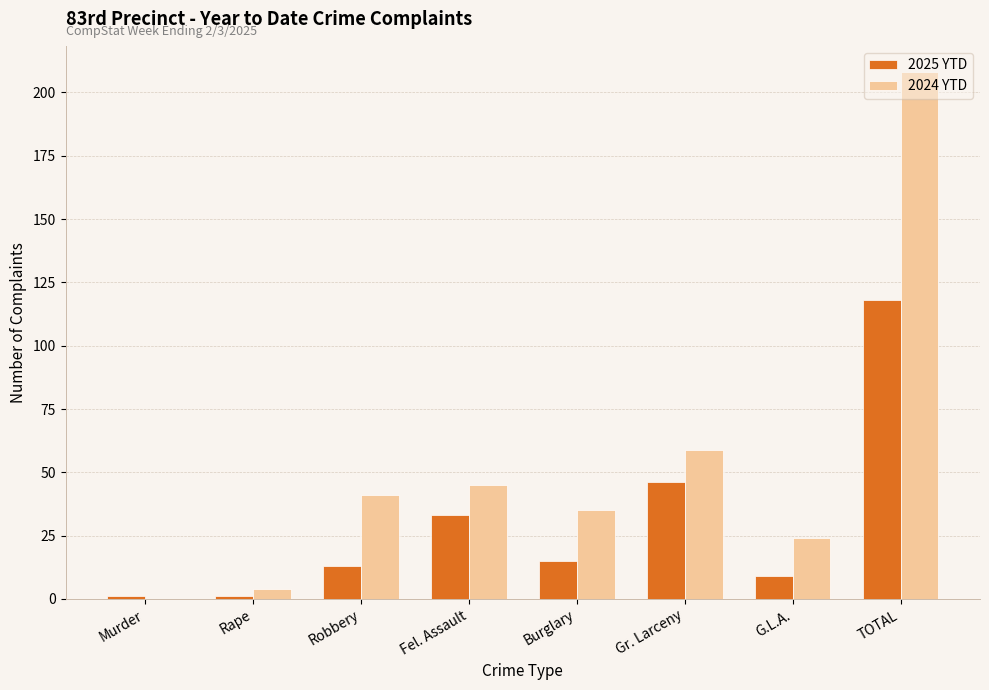

How many values in 2024 YTD are above zero?

7